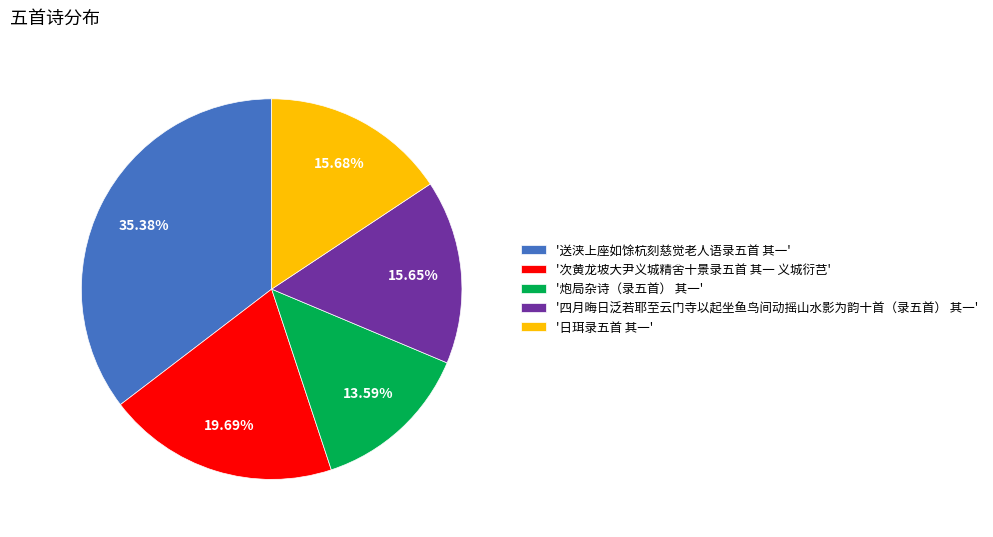

Is there any slice that represents more than half of the pie?

No